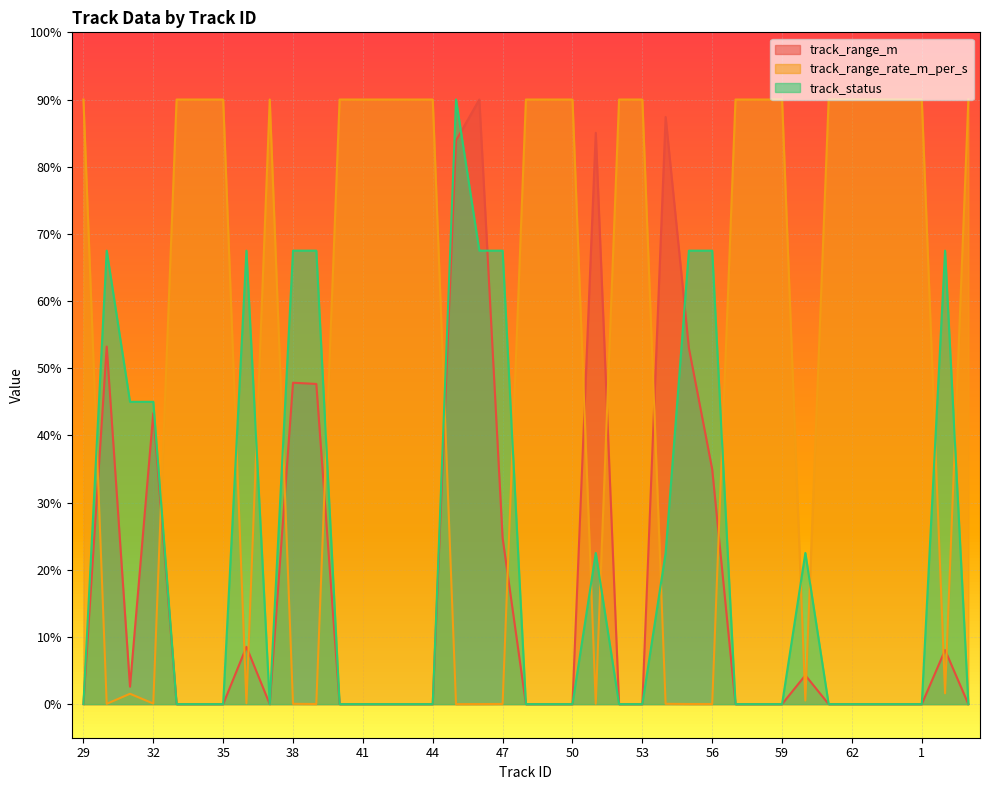

Reading left to right, transcribe all the data shown in this chart.

track_range_m: 29=0.0	30=53.2	31=2.6	32=43.3	33=0.0	34=0.0	35=0.0	36=8.5	37=0.0	38=47.8	39=47.7	40=0.0	41=0.0	42=0.0	43=0.0	44=0.0	45=83.9	46=90.0	47=24.7	48=0.0	49=0.0	50=0.0	51=85.0	52=0.0	53=0.0	54=87.4	55=53.0	56=35.0	57=0.0	58=0.0	59=0.0	60=4.3	61=0.0	62=0.0	63=0.0	0=0.0	1=0.0	3=8.0	4=0.0
track_range_rate_m_per_s: 29=90.0	30=0.0	31=1.5	32=0.1	33=90.0	34=90.0	35=90.0	36=0.1	37=90.0	38=0.0	39=0.0	40=90.0	41=90.0	42=90.0	43=90.0	44=90.0	45=0.0	46=0.0	47=0.0	48=90.0	49=90.0	50=90.0	51=0.1	52=90.0	53=90.0	54=0.0	55=0.0	56=0.0	57=90.0	58=90.0	59=90.0	60=0.5	61=90.0	62=90.0	63=90.0	0=90.0	1=90.0	3=1.6	4=90.0
track_status: 29=0.0	30=67.5	31=45.0	32=45.0	33=0.0	34=0.0	35=0.0	36=67.5	37=0.0	38=67.5	39=67.5	40=0.0	41=0.0	42=0.0	43=0.0	44=0.0	45=90.0	46=67.5	47=67.5	48=0.0	49=0.0	50=0.0	51=22.5	52=0.0	53=0.0	54=22.5	55=67.5	56=67.5	57=0.0	58=0.0	59=0.0	60=22.5	61=0.0	62=0.0	63=0.0	0=0.0	1=0.0	3=67.5	4=0.0